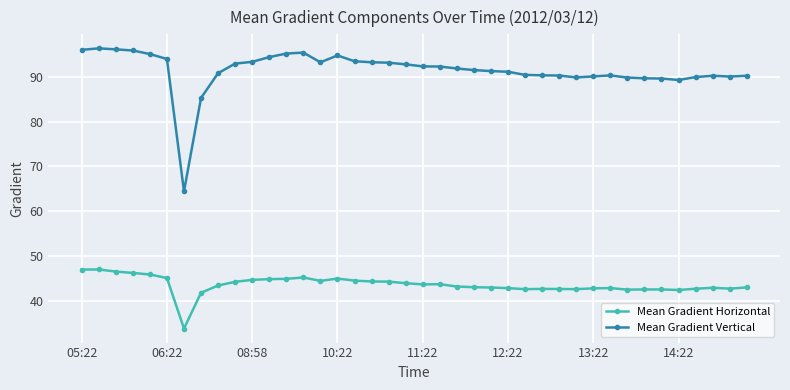

List the series in order of their overall mean, lowest first.

Mean Gradient Horizontal, Mean Gradient Vertical